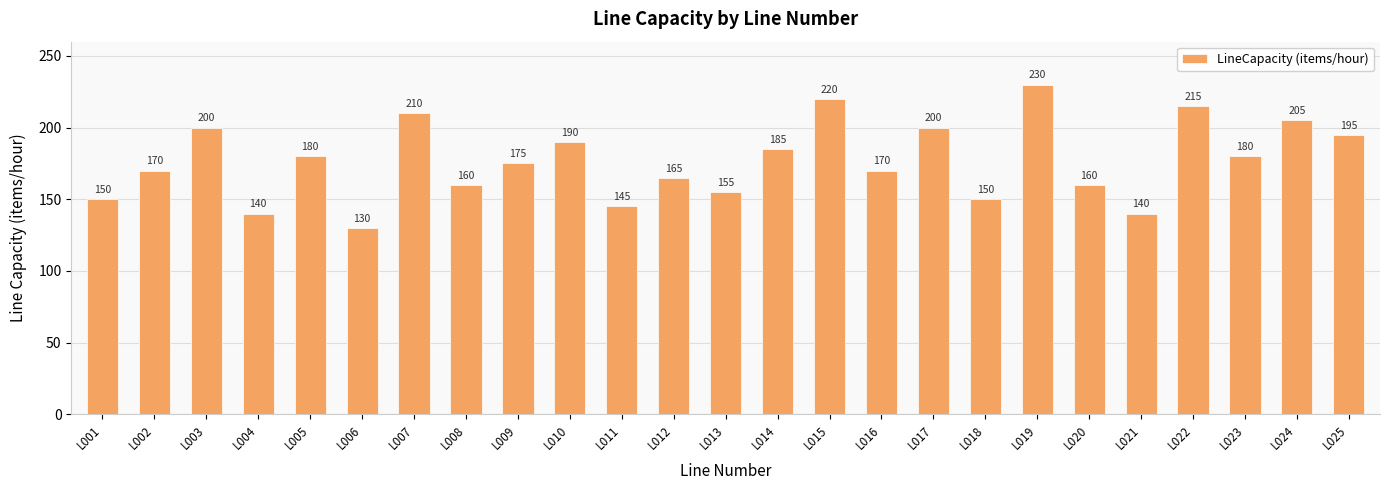

Does the chart contain stacked bars?

No